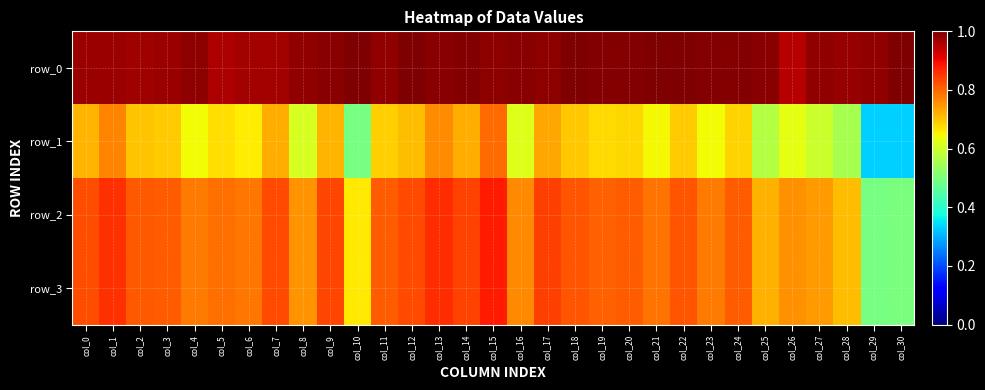

The value of row_1 at col_17 is 0.7. True or false?

True